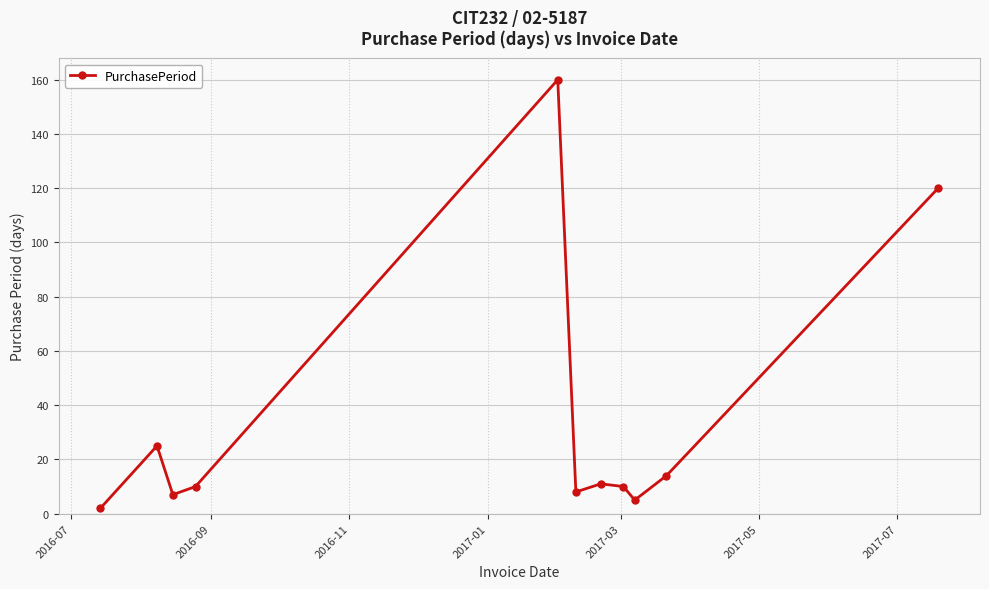

How many points are higher than both their immediate neighbors (excluding endpoints)?

3